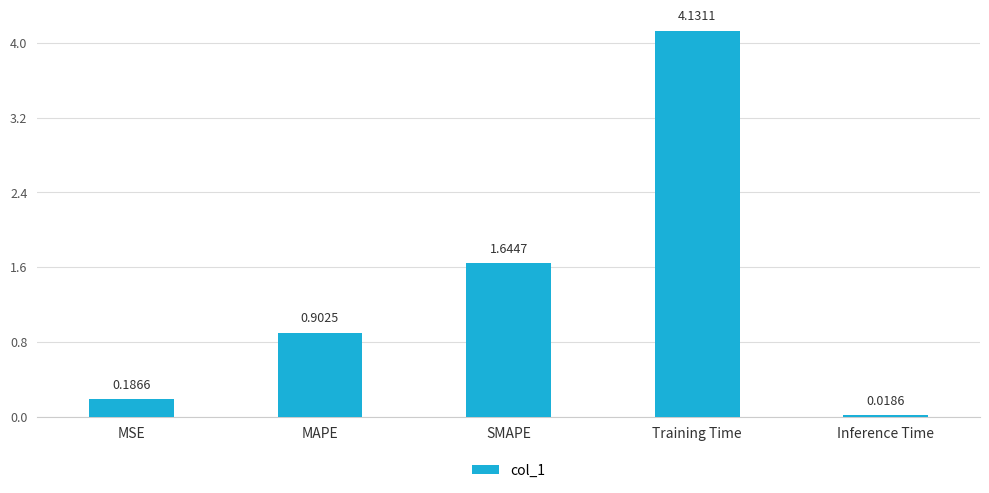

What is the sum of all values?

6.9